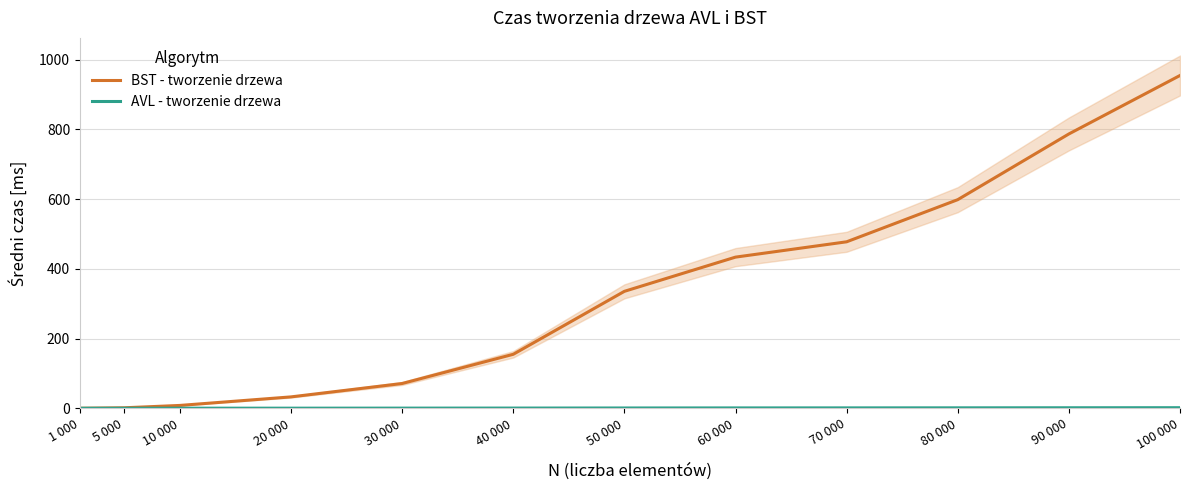

True or false: AVL - tworzenie drzewa and BST - tworzenie drzewa intersect in this chart.

False